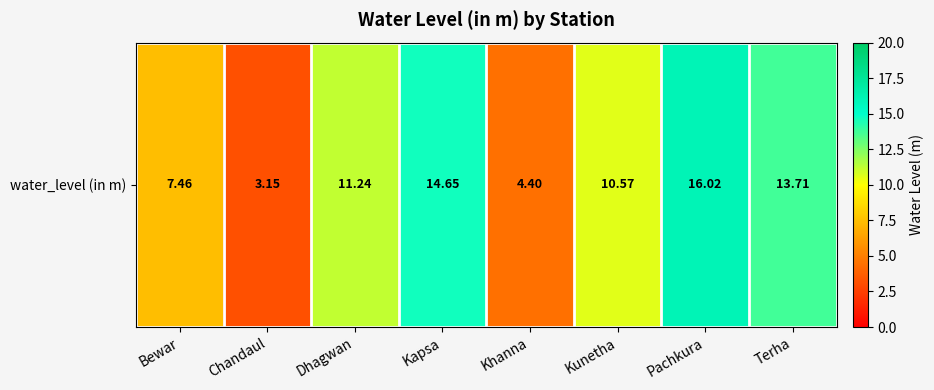

What is the minimum value shown in the chart?

3.1